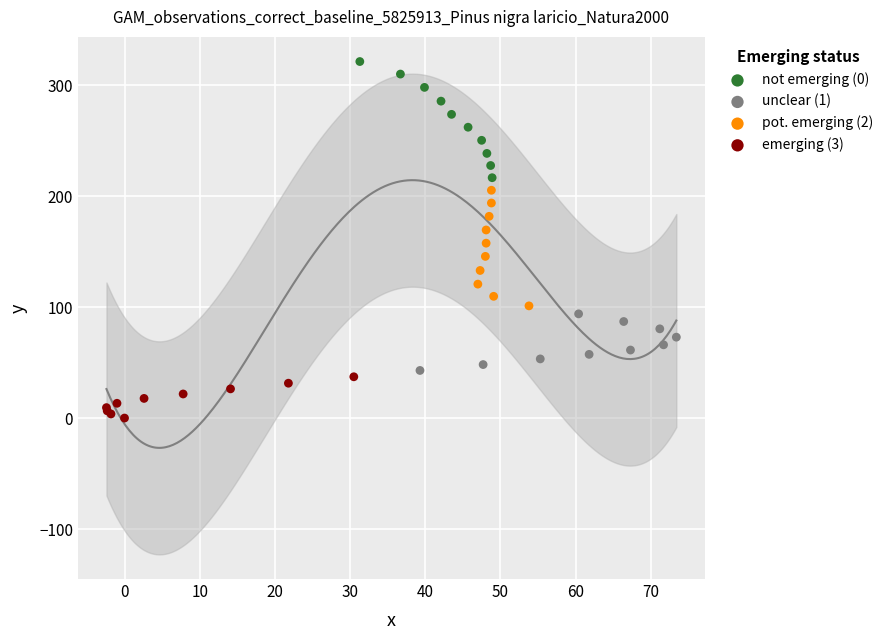

Which series reaches the minimum Y coordinate?

emerging (3)